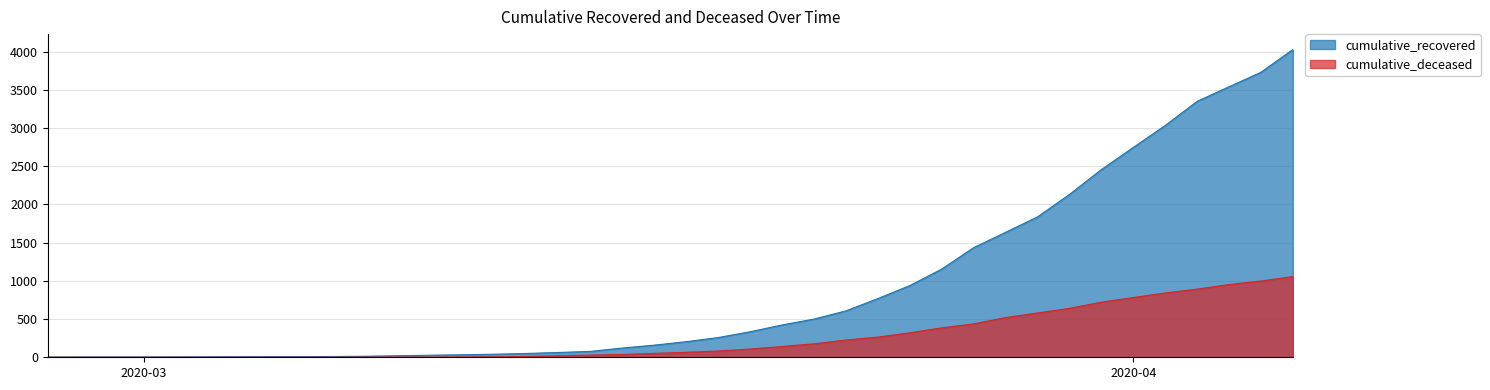

What is the value of the cumulative_recovered point at the 15th from the left?

40